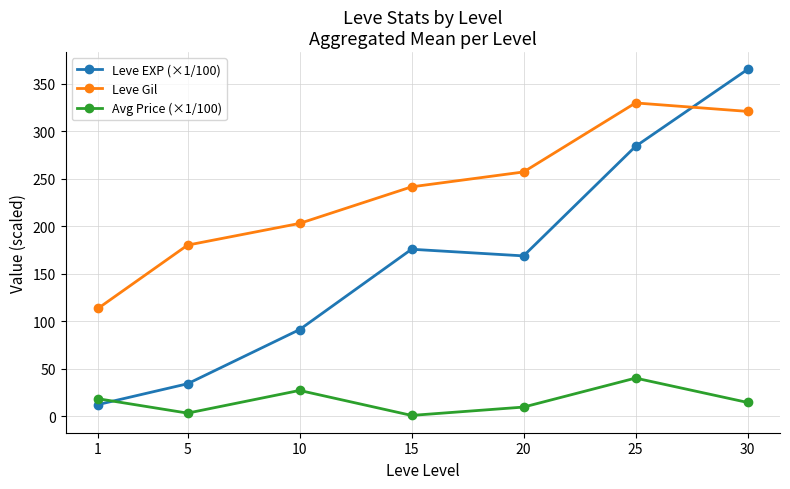

What are all the series names shown in the legend?

Leve EXP (×1/100), Leve Gil, Avg Price (×1/100)